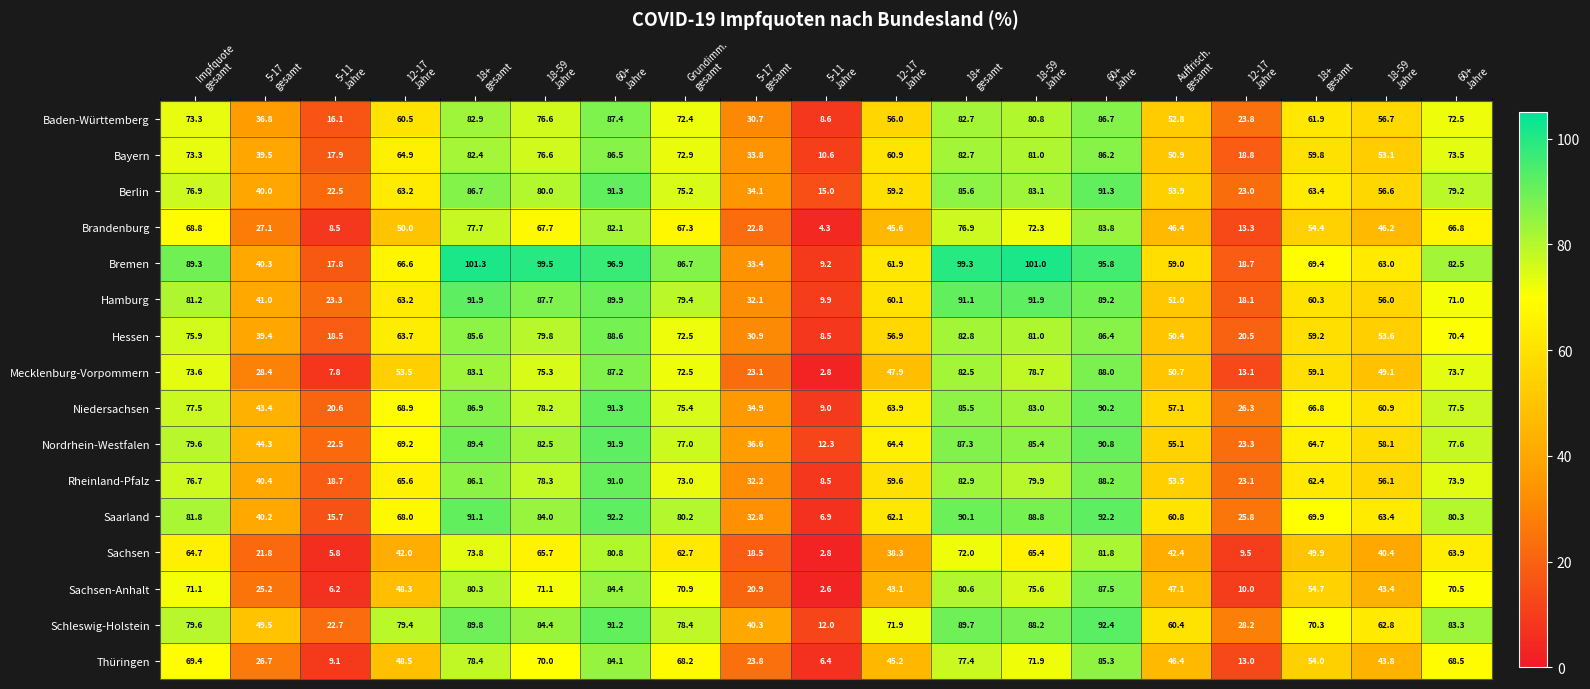

How many data points in Hamburg are less than 63?

9